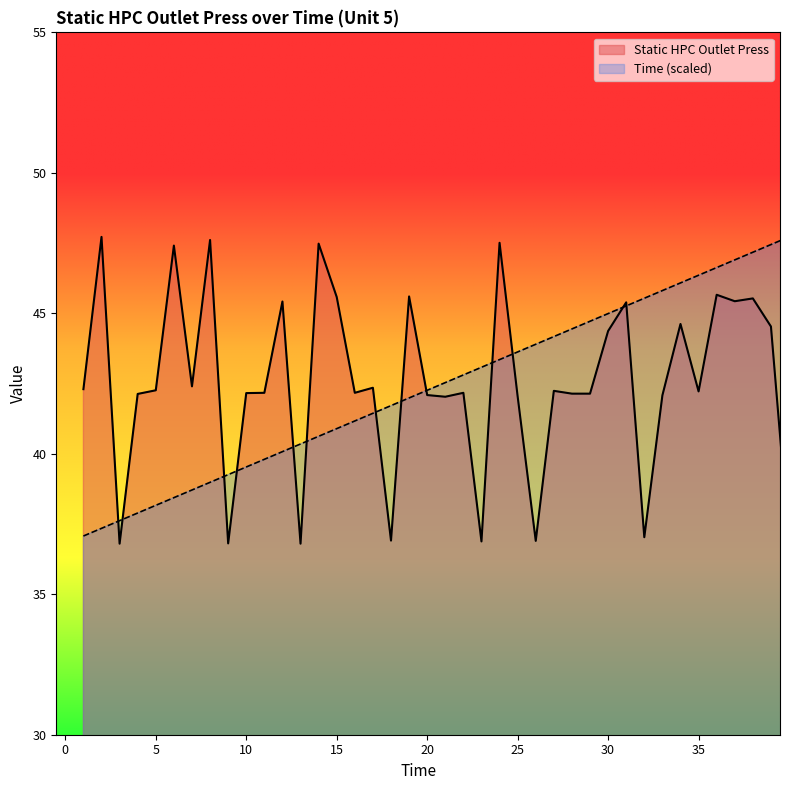

The Time series shows 39.3 at 9. True or false?

True